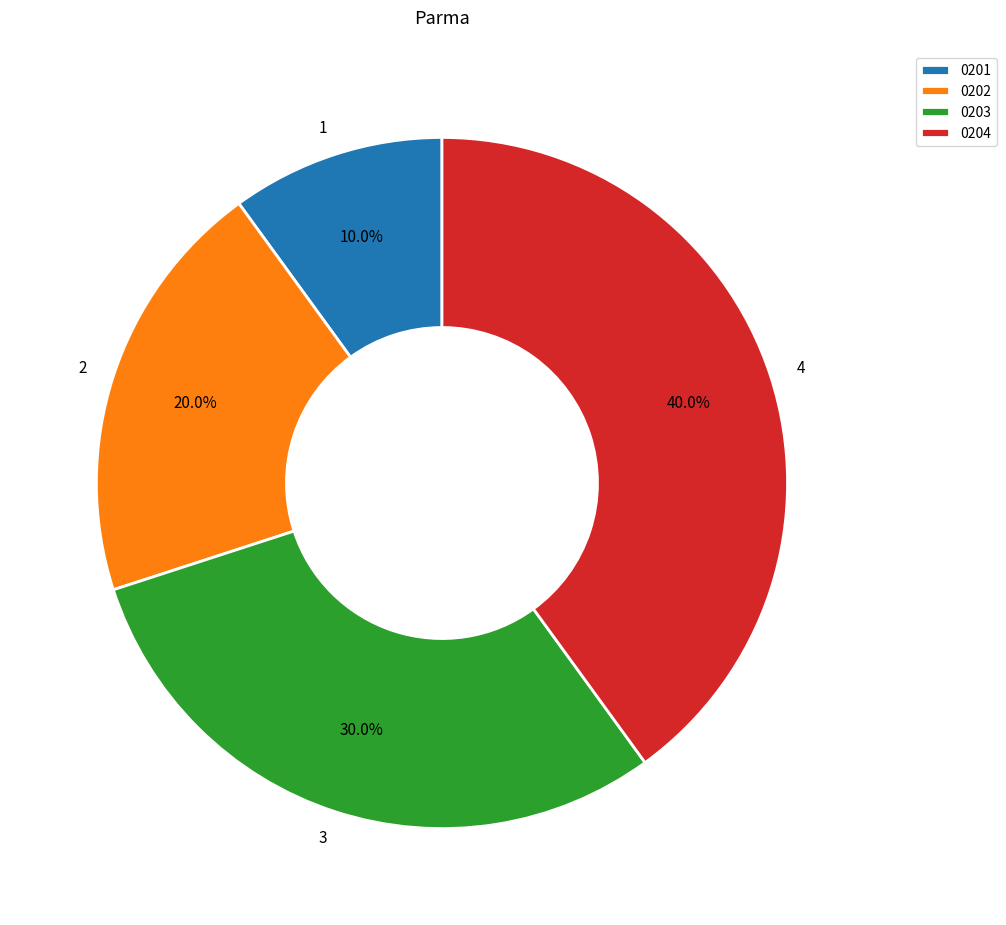

Between 3 and 2, which is larger?

3